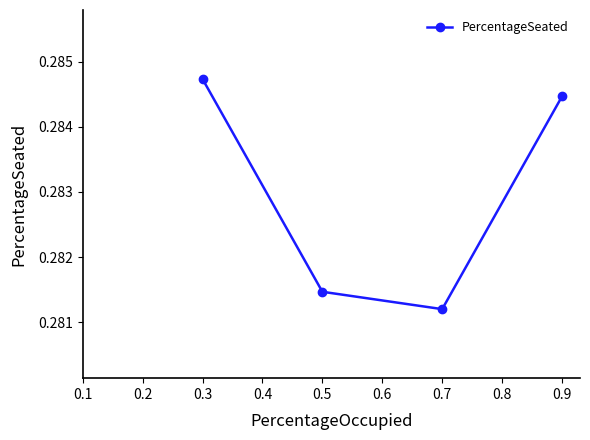

At which label is the value closest to 0?

0.7